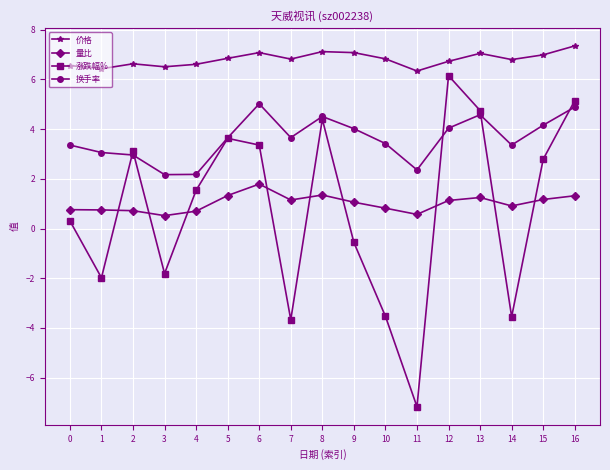

What is the minimum value for 量比?

0.5